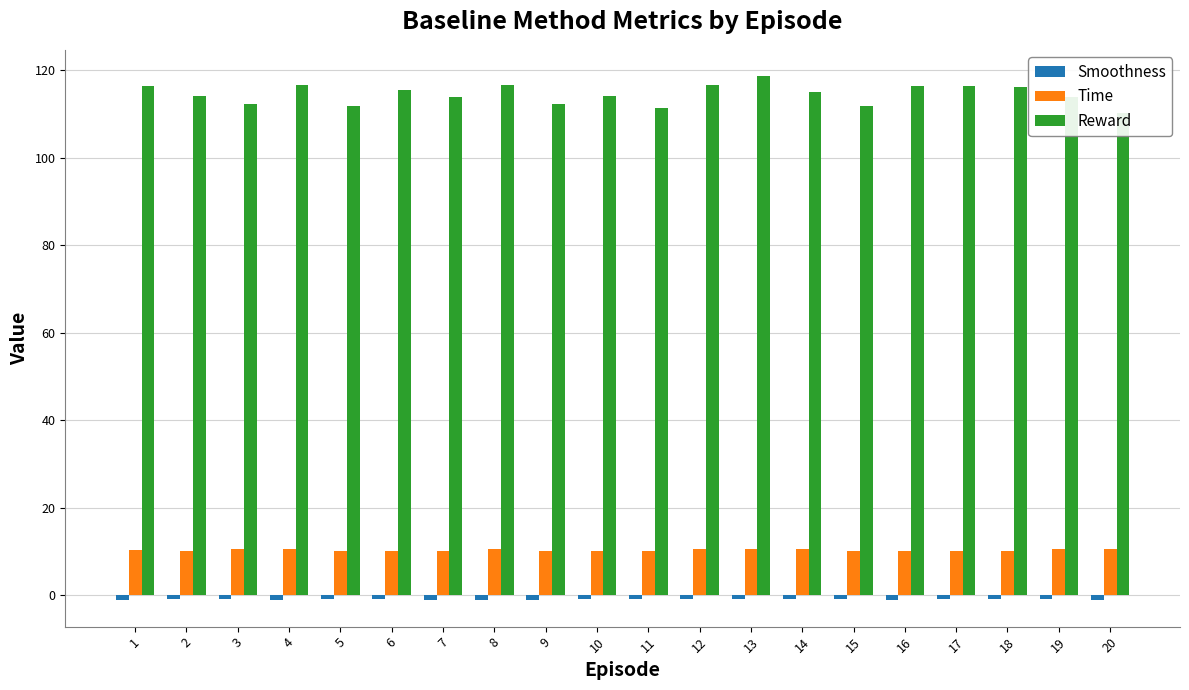

What is the highest value of the Time series?

10.6